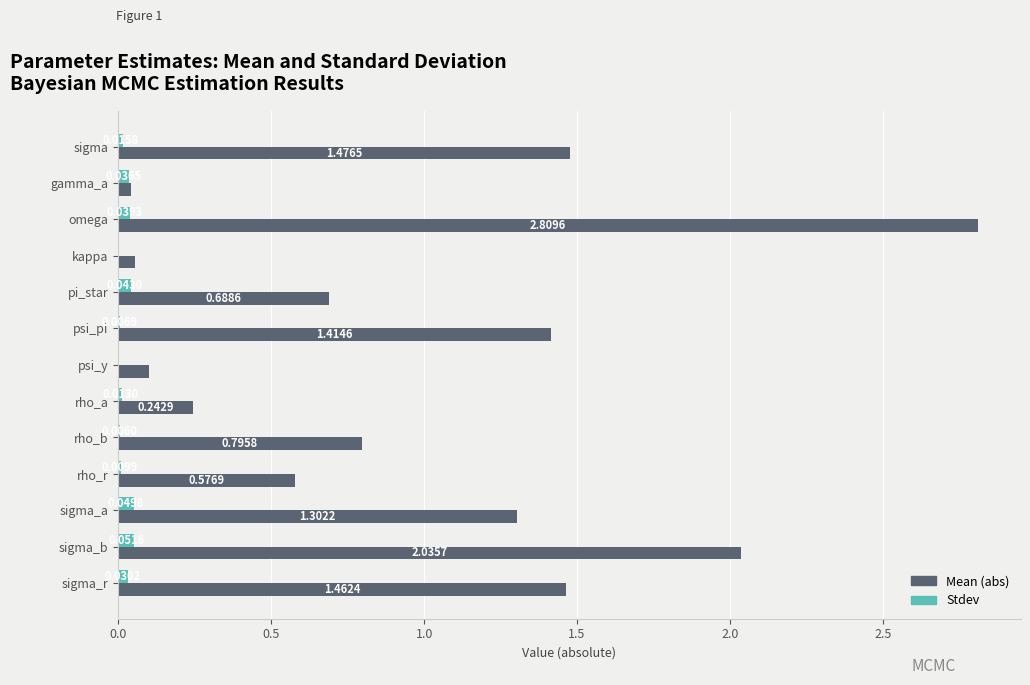

What is the total value across all series at sigma_b?

2.1